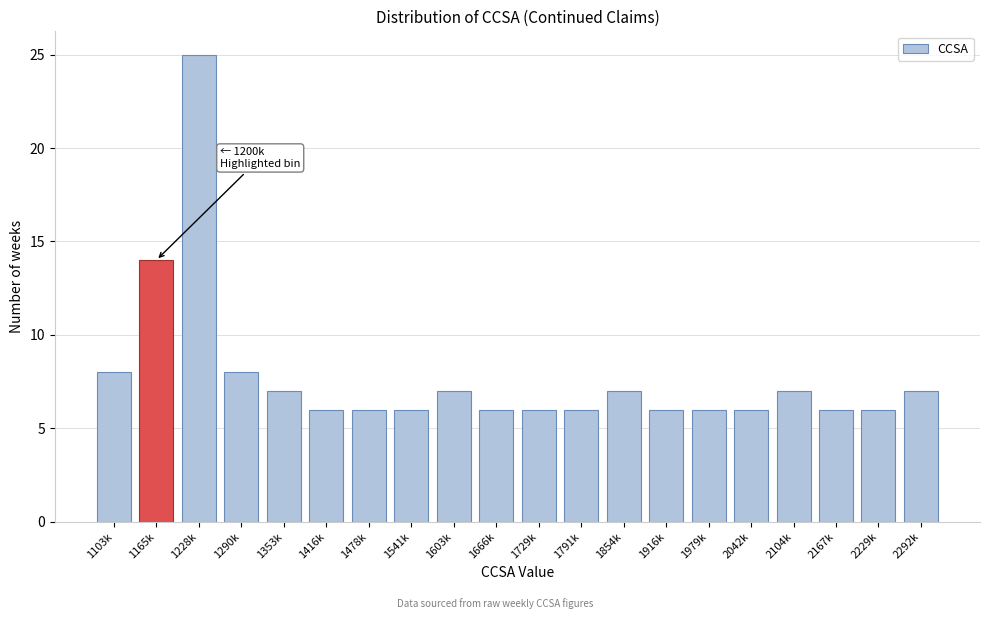

Reading left to right, transcribe all the data shown in this chart.

1103k=8	1165k=14	1228k=25	1290k=8	1353k=7	1416k=6	1478k=6	1541k=6	1603k=7	1666k=6	1729k=6	1791k=6	1854k=7	1916k=6	1979k=6	2042k=6	2104k=7	2167k=6	2229k=6	2292k=7